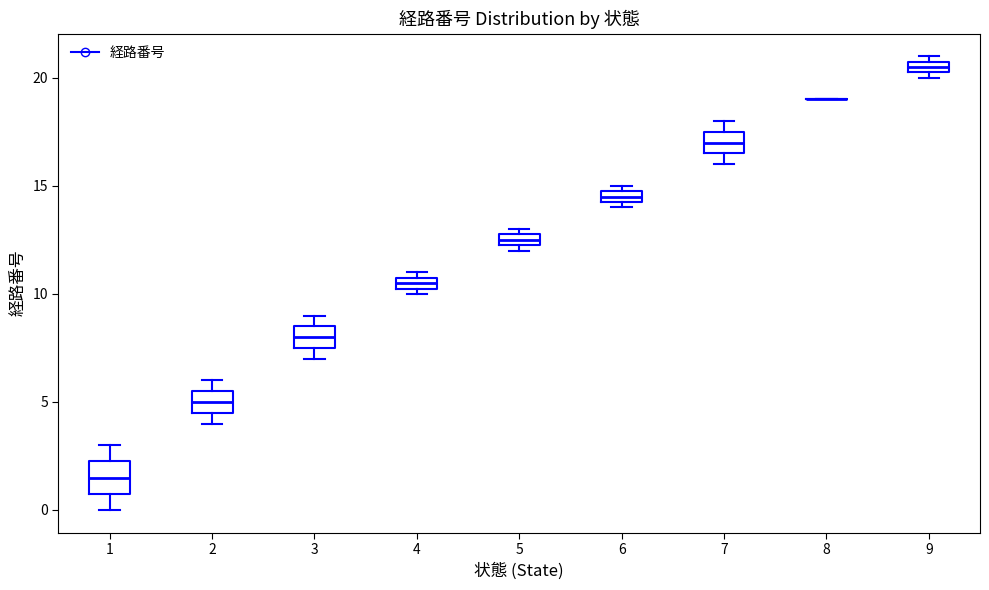

Where is the upper edge of the box at x = 7 on the y-axis? The values are not printed on the chart, so give them approximately, as read against the axis.

17.5